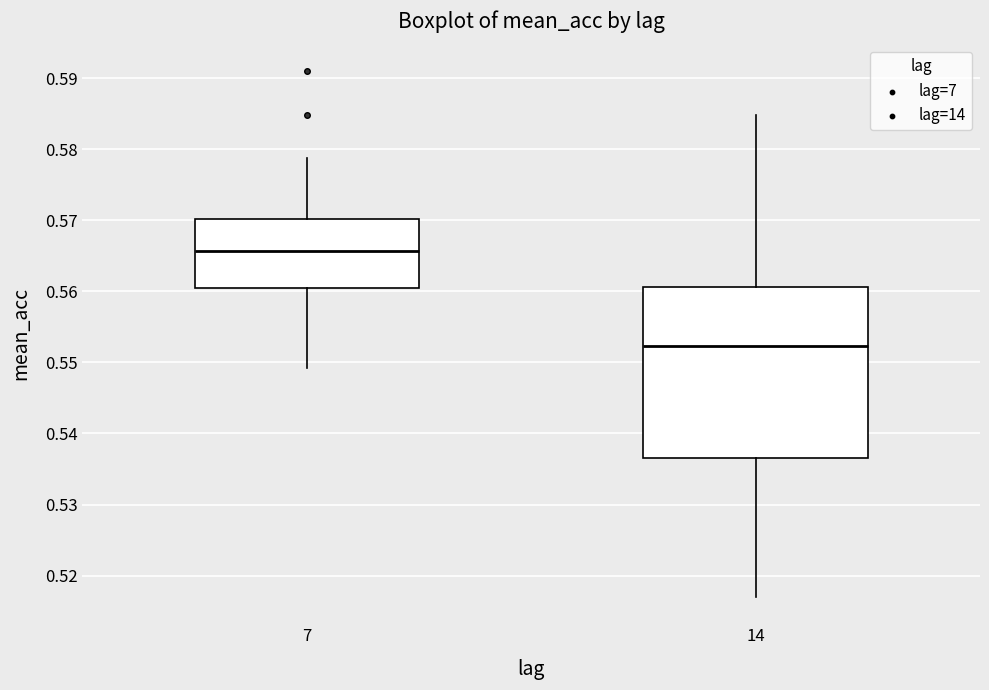

Reading left to right, transcribe this box plot: for each box, give where its median line is, the range the box spans, and where its two whiskers end, as read against the y-axis. The values are not printed on the chart, so give them approximately, as read against the axis.

7: median 0.566, box 0.560 to 0.570, whiskers 0.549 to 0.579
14: median 0.552, box 0.537 to 0.561, whiskers 0.517 to 0.585